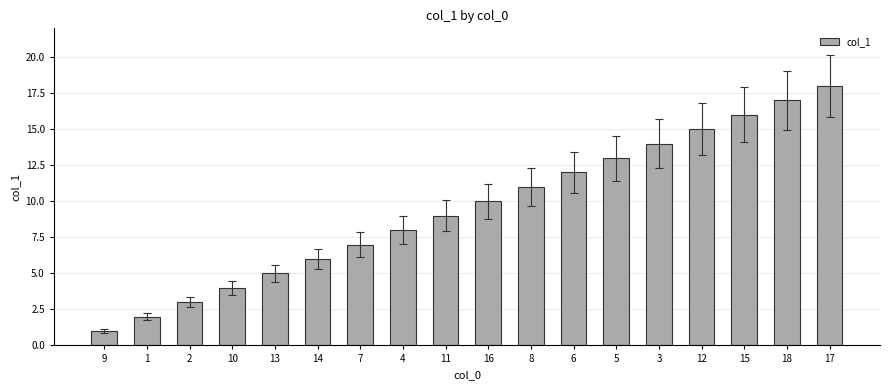

Reading left to right, transcribe all the data shown in this chart.

9=1	1=2	2=3	10=4	13=5	14=6	7=7	4=8	11=9	16=10	8=11	6=12	5=13	3=14	12=15	15=16	18=17	17=18